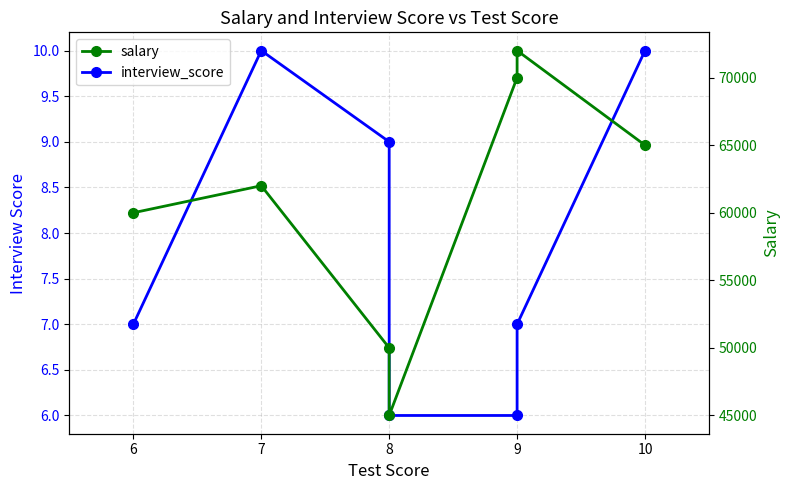

What is the total value across all series at 9?

70006